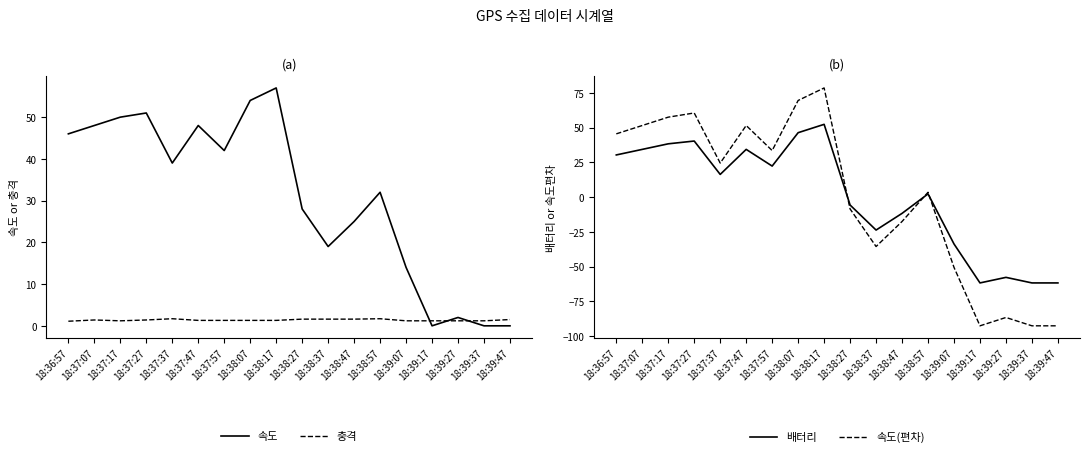

Where is 속도(편차) nearest to the value -7?

18:38:27